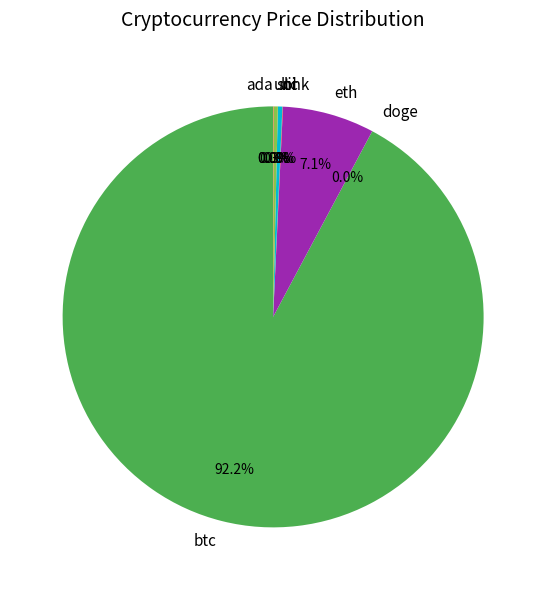

Does btc account for over 50% of the chart?

Yes